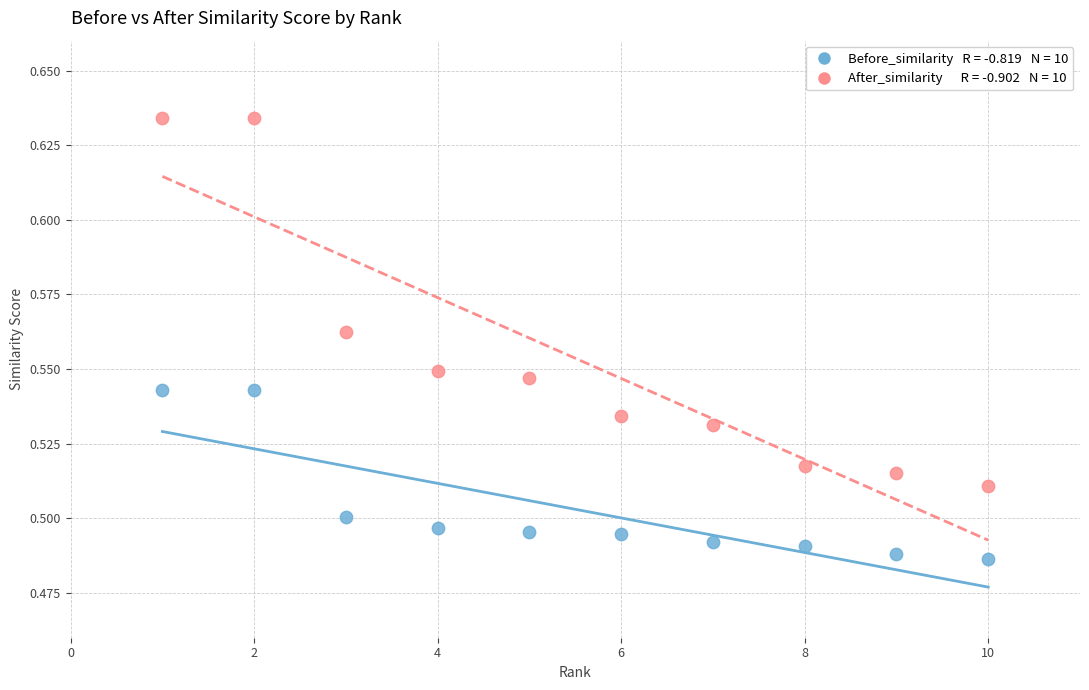

How many data points are displayed?

20